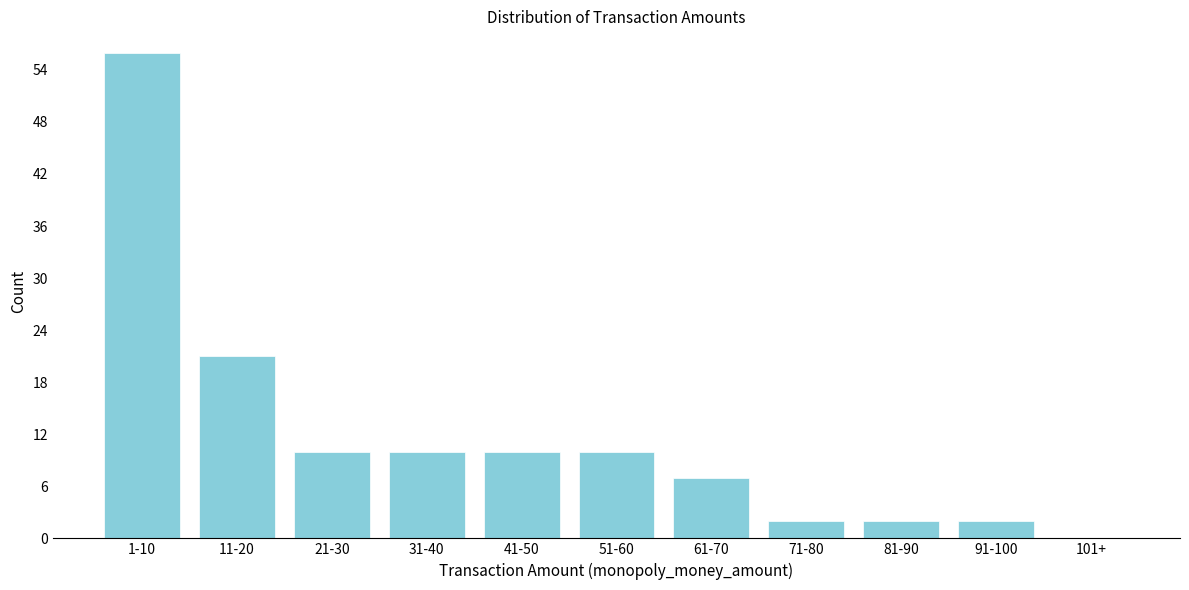

Reading left to right, what are all the values shown in this chart?

1-10=56	11-20=21	21-30=10	31-40=10	41-50=10	51-60=10	61-70=7	71-80=2	81-90=2	91-100=2	101+=0